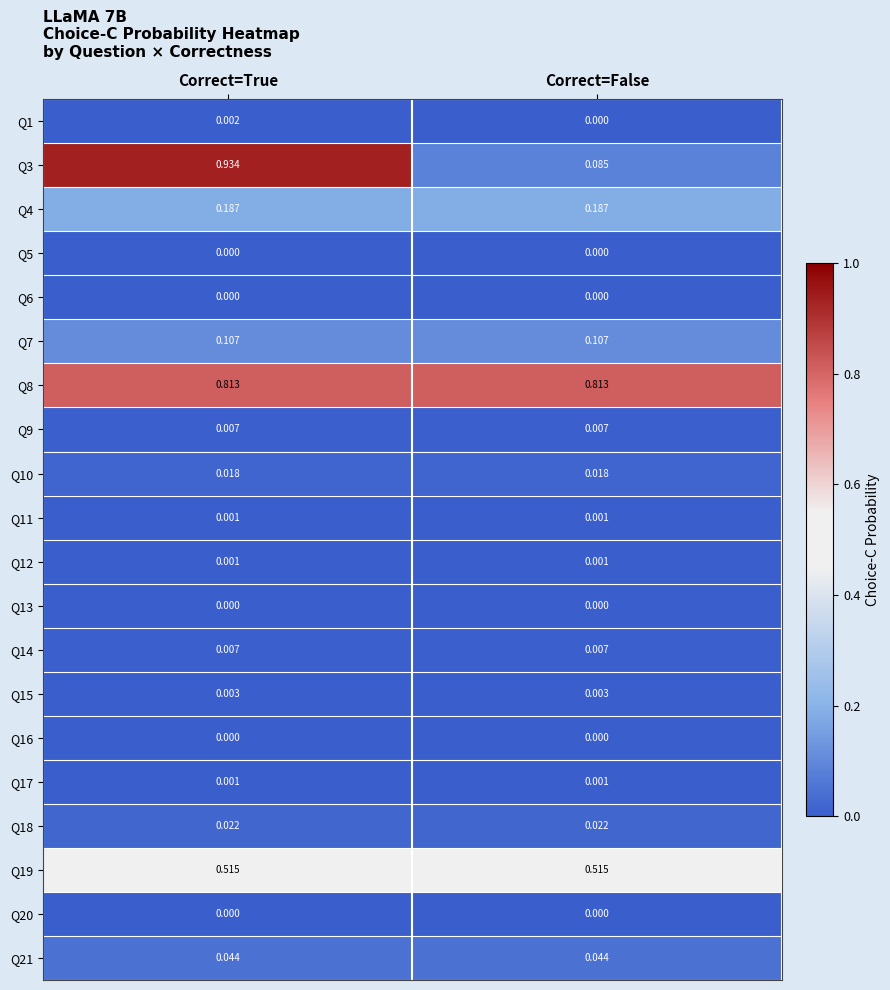

Is the value of Q18 at Correct=False greater than the value of Q17 at Correct=True?

Yes